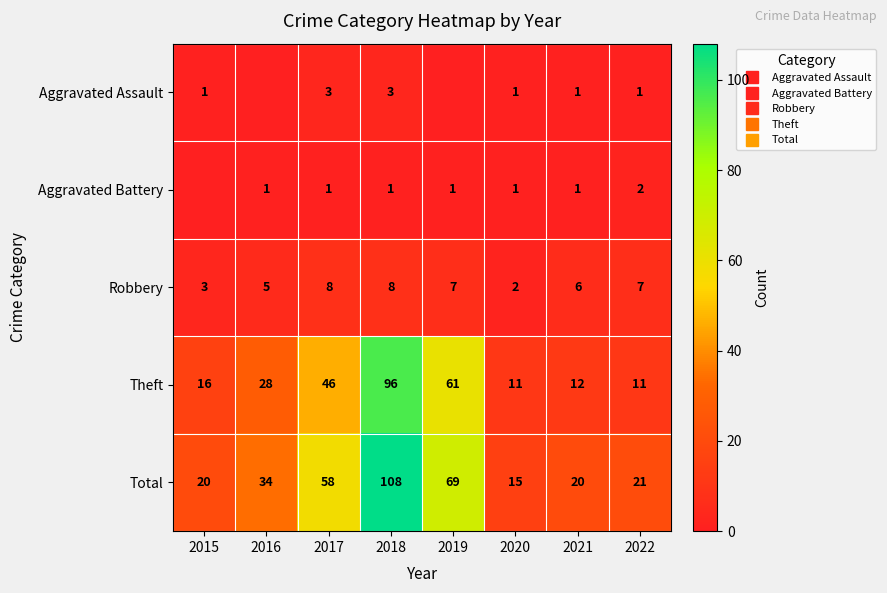

True or false: Aggravated Battery has a value of 1 at 2016.

True